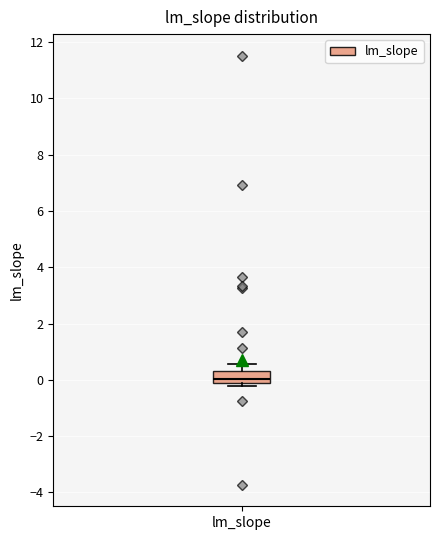

Transcribe this box plot: give where the median line is, the range the box spans, and where the two whiskers end, as read against the y-axis. The values are not printed on the chart, so give them approximately, as read against the axis.

median 0.0, box -0.2 to 0.4, whiskers -0.2 (just below the box's lower edge) to 0.6